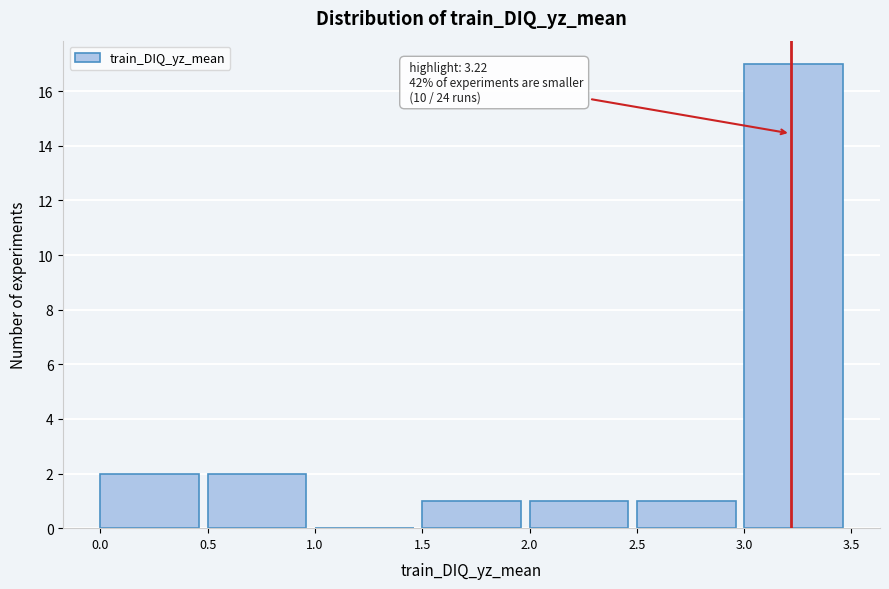

Over which range of the x-axis is the bar tallest?

3.0 to 3.5